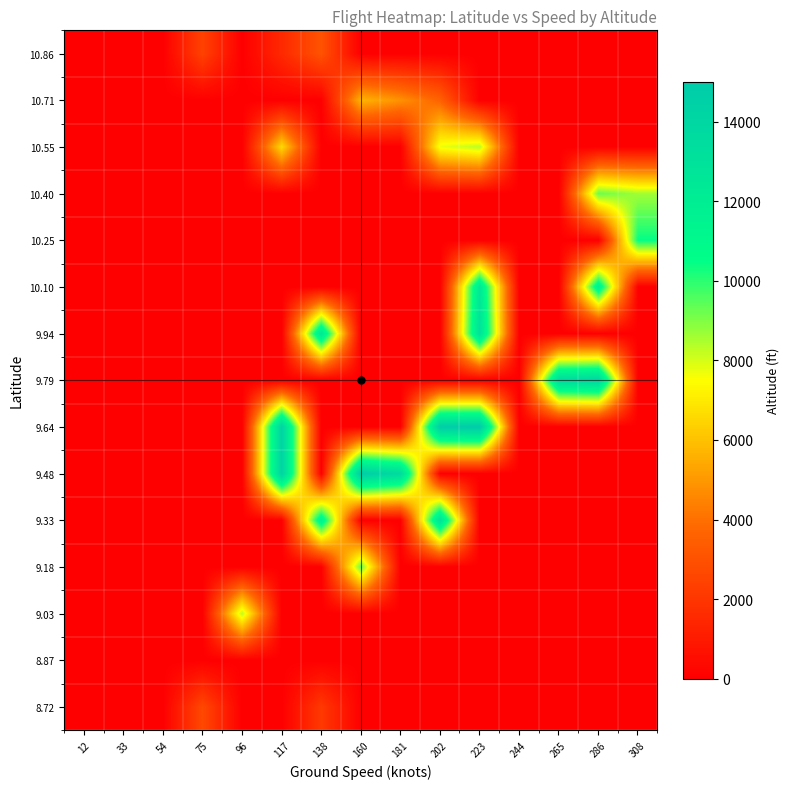

At which category is the sum across all series the highest?

223